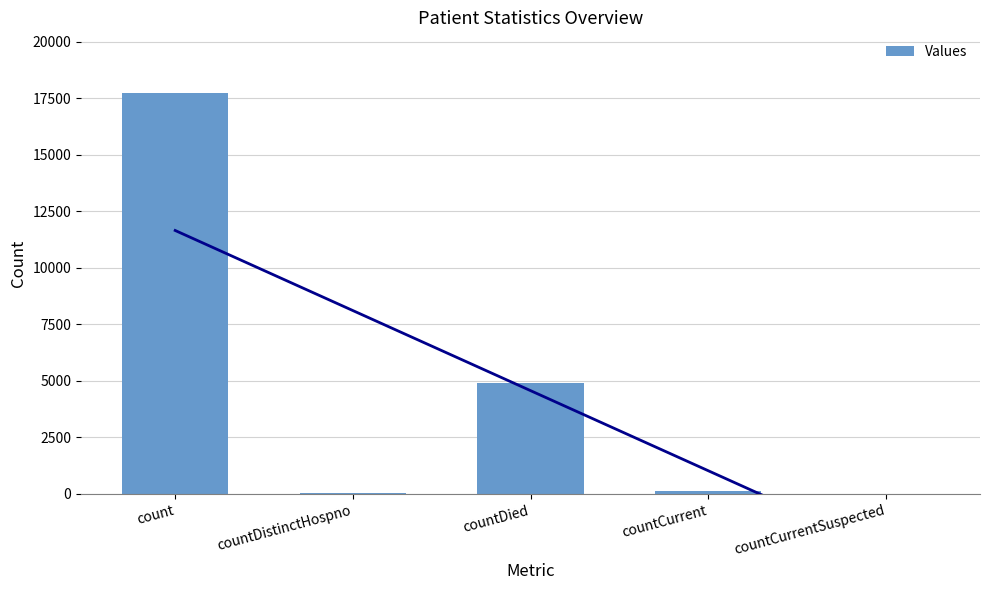

What position from the left is countCurrentSuspected?

5